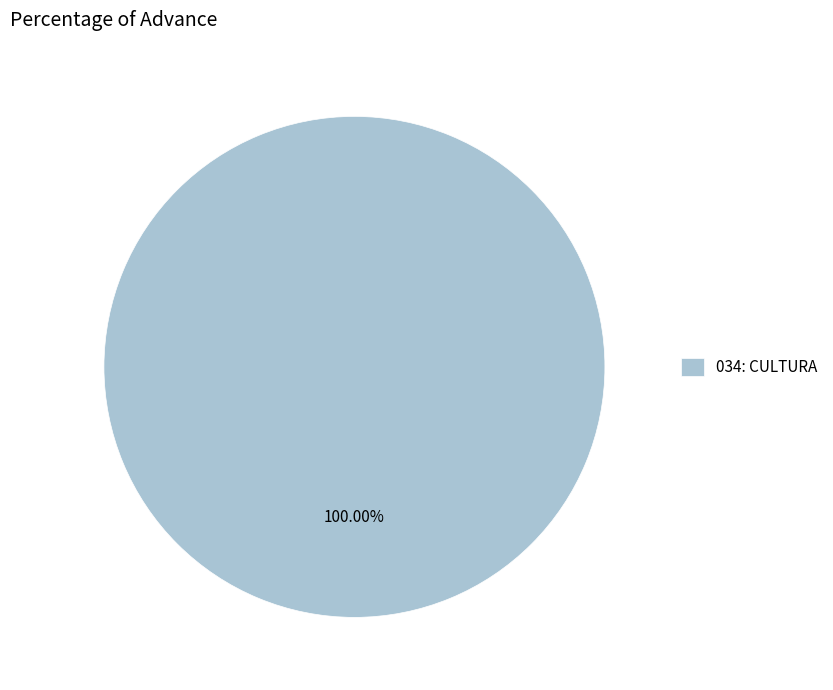

How many slices are in this pie chart?

1